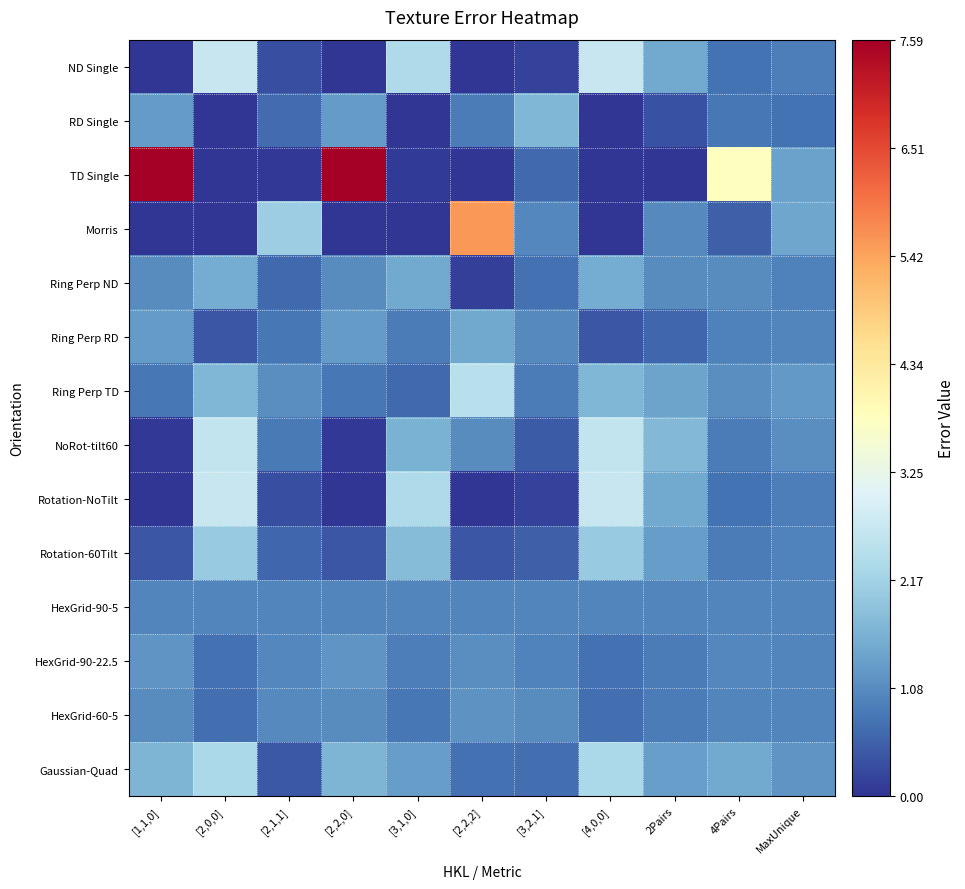

Reading left to right, what are all the values shown in this chart?

ND Single: [1,1,0]=0.0	[2,0,0]=2.7	[2,1,1]=0.3	[2,2,0]=0.0	[3,1,0]=2.3	[2,2,2]=0.0	[3,2,1]=0.2	[4,0,0]=2.7	2Pairs=1.5	4Pairs=0.8	MaxUnique=0.9
RD Single: [1,1,0]=1.3	[2,0,0]=0.0	[2,1,1]=0.7	[2,2,0]=1.3	[3,1,0]=0.0	[2,2,2]=0.9	[3,2,1]=1.7	[4,0,0]=0.0	2Pairs=0.3	4Pairs=0.8	MaxUnique=0.8
TD Single: [1,1,0]=7.6	[2,0,0]=0.0	[2,1,1]=0.0	[2,2,0]=7.6	[3,1,0]=0.1	[2,2,2]=0.0	[3,2,1]=0.6	[4,0,0]=0.0	2Pairs=0.0	4Pairs=3.8	MaxUnique=1.4
Morris: [1,1,0]=0.0	[2,0,0]=0.0	[2,1,1]=2.1	[2,2,0]=0.0	[3,1,0]=0.0	[2,2,2]=5.6	[3,2,1]=1.0	[4,0,0]=0.0	2Pairs=1.0	4Pairs=0.5	MaxUnique=1.4
Ring Perp ND: [1,1,0]=1.1	[2,0,0]=1.5	[2,1,1]=0.6	[2,2,0]=1.1	[3,1,0]=1.5	[2,2,2]=0.1	[3,2,1]=0.7	[4,0,0]=1.5	2Pairs=1.1	4Pairs=1.1	MaxUnique=0.9
Ring Perp RD: [1,1,0]=1.3	[2,0,0]=0.4	[2,1,1]=0.8	[2,2,0]=1.3	[3,1,0]=0.9	[2,2,2]=1.5	[3,2,1]=1.0	[4,0,0]=0.4	2Pairs=0.6	4Pairs=0.9	MaxUnique=1.0
Ring Perp TD: [1,1,0]=0.8	[2,0,0]=1.7	[2,1,1]=1.1	[2,2,0]=0.8	[3,1,0]=0.6	[2,2,2]=2.5	[3,2,1]=0.9	[4,0,0]=1.7	2Pairs=1.4	4Pairs=1.1	MaxUnique=1.3
NoRot-tilt60: [1,1,0]=0.0	[2,0,0]=2.6	[2,1,1]=0.8	[2,2,0]=0.0	[3,1,0]=1.6	[2,2,2]=1.1	[3,2,1]=0.5	[4,0,0]=2.6	2Pairs=1.7	4Pairs=0.9	MaxUnique=1.1
Rotation-NoTilt: [1,1,0]=0.0	[2,0,0]=2.7	[2,1,1]=0.3	[2,2,0]=0.0	[3,1,0]=2.3	[2,2,2]=0.0	[3,2,1]=0.2	[4,0,0]=2.7	2Pairs=1.5	4Pairs=0.7	MaxUnique=0.9
Rotation-60Tilt: [1,1,0]=0.4	[2,0,0]=2.0	[2,1,1]=0.6	[2,2,0]=0.4	[3,1,0]=1.8	[2,2,2]=0.4	[3,2,1]=0.5	[4,0,0]=2.0	2Pairs=1.3	4Pairs=0.9	MaxUnique=1.0
HexGrid-90-5: [1,1,0]=1.0	[2,0,0]=1.0	[2,1,1]=1.0	[2,2,0]=1.0	[3,1,0]=1.0	[2,2,2]=1.0	[3,2,1]=1.0	[4,0,0]=1.0	2Pairs=1.0	4Pairs=1.0	MaxUnique=1.0
HexGrid-90-22.5: [1,1,0]=1.2	[2,0,0]=0.7	[2,1,1]=1.0	[2,2,0]=1.2	[3,1,0]=0.9	[2,2,2]=1.1	[3,2,1]=1.0	[4,0,0]=0.7	2Pairs=0.9	4Pairs=1.0	MaxUnique=1.0
HexGrid-60-5: [1,1,0]=1.1	[2,0,0]=0.7	[2,1,1]=1.1	[2,2,0]=1.1	[3,1,0]=0.8	[2,2,2]=1.2	[3,2,1]=1.1	[4,0,0]=0.7	2Pairs=0.9	4Pairs=1.0	MaxUnique=1.0
Gaussian-Quad: [1,1,0]=1.7	[2,0,0]=2.3	[2,1,1]=0.4	[2,2,0]=1.7	[3,1,0]=1.3	[2,2,2]=0.7	[3,2,1]=0.7	[4,0,0]=2.3	2Pairs=1.4	4Pairs=1.5	MaxUnique=1.2